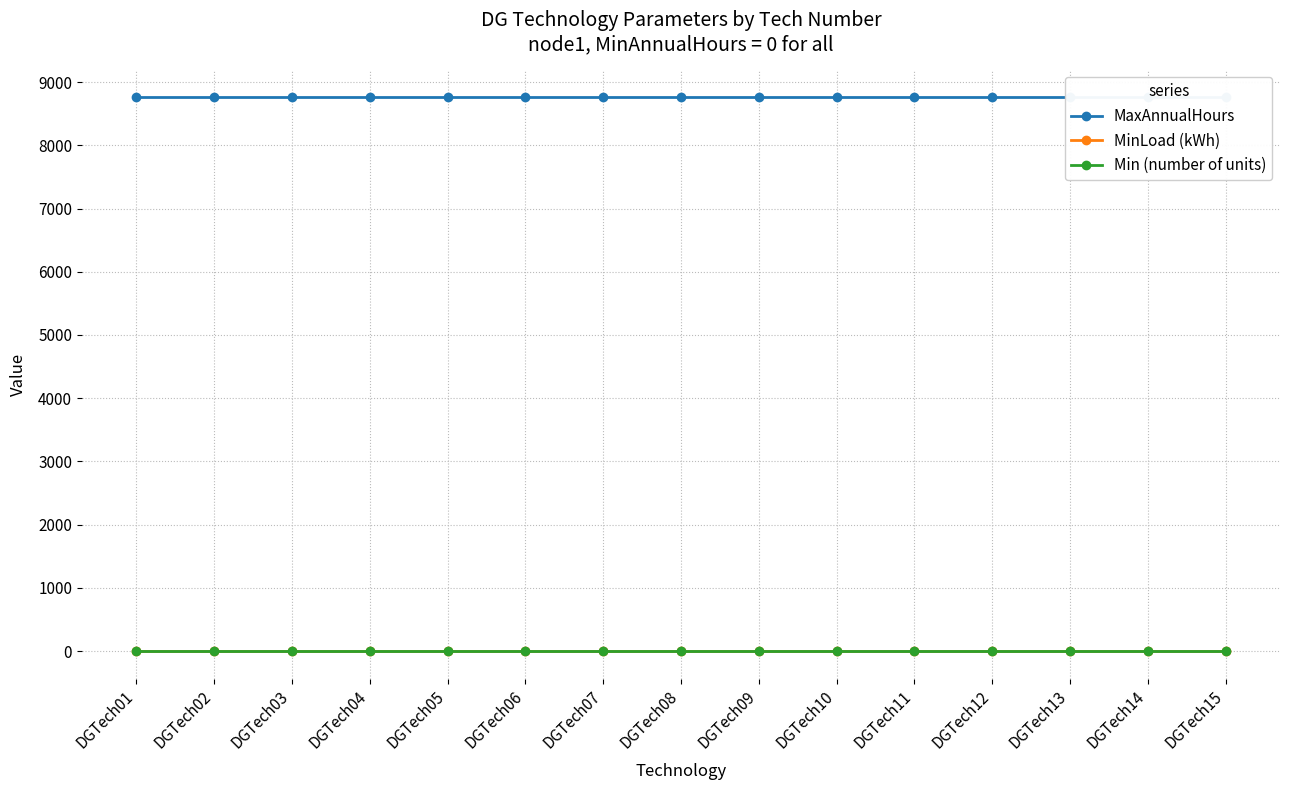

The MaxAnnualHours series shows 2735 at DGTech13. True or false?

False